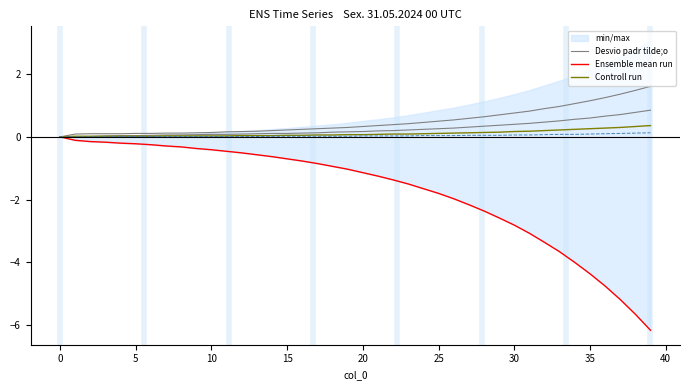

What is the minimum value shown in the chart?

-6.2